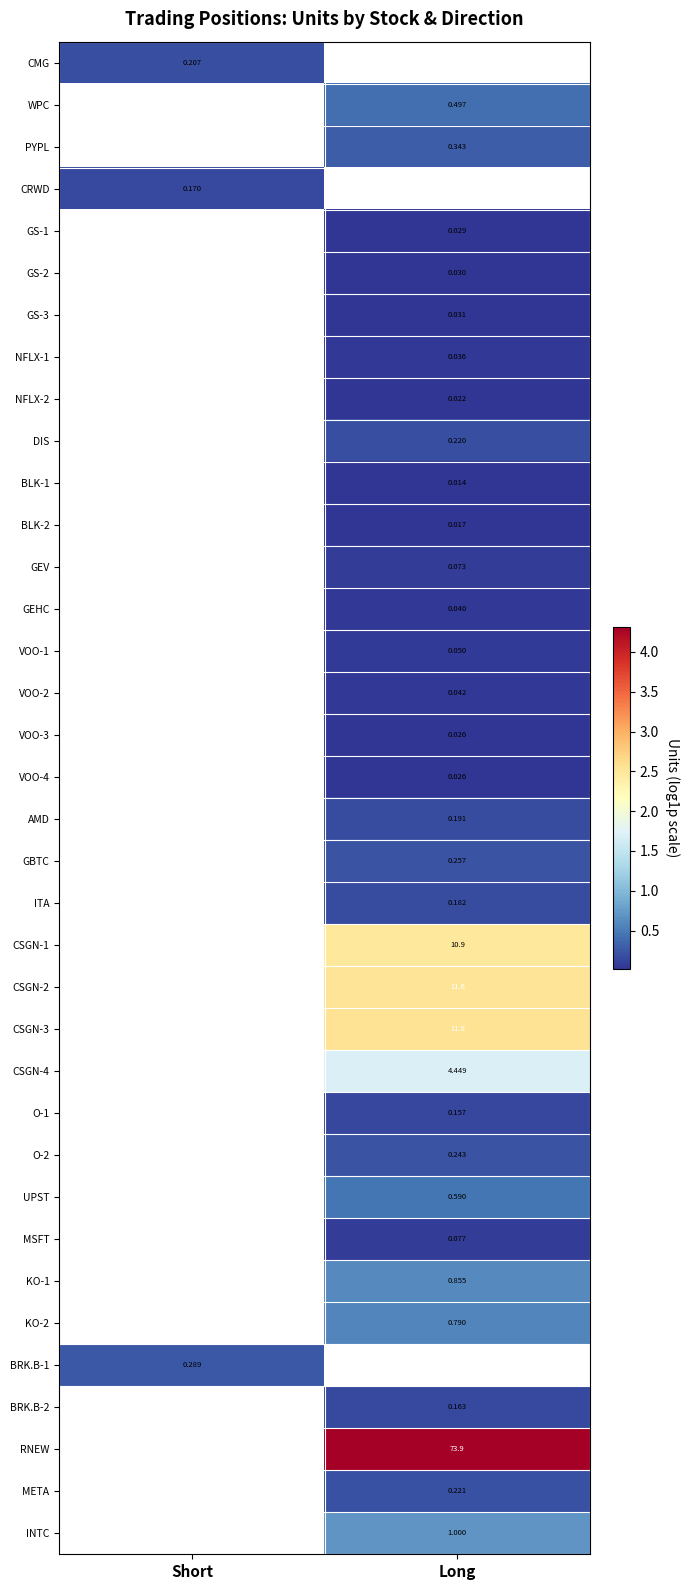

Is the value of CSGN-3 at Long greater than the value of CRWD at Short?

Yes